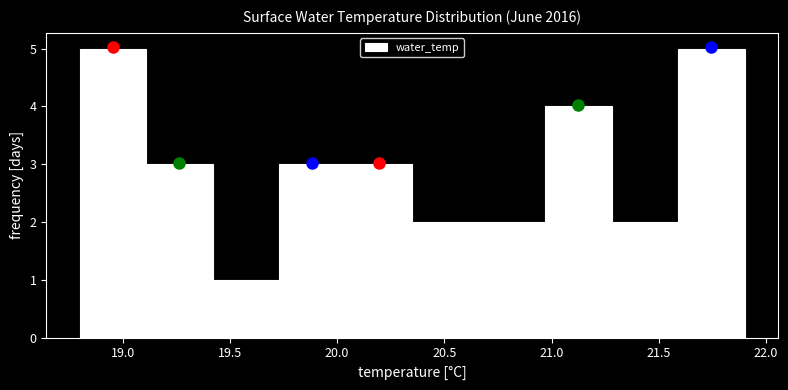

Reading left to right, list every bar in this chart as the range it spans on the x-axis followed by its height. Neither the bar edges nor the heights are printed on the chart, so give them approximately, as read against the axes.

18.80 to 19.11: 5
19.11 to 19.42: 3
19.42 to 19.73: 1
19.73 to 20.04: 3
20.04 to 20.35: 3
20.35 to 20.66: 2
20.66 to 20.97: 2
20.97 to 21.28: 4
21.28 to 21.59: 2
21.59 to 21.90: 5